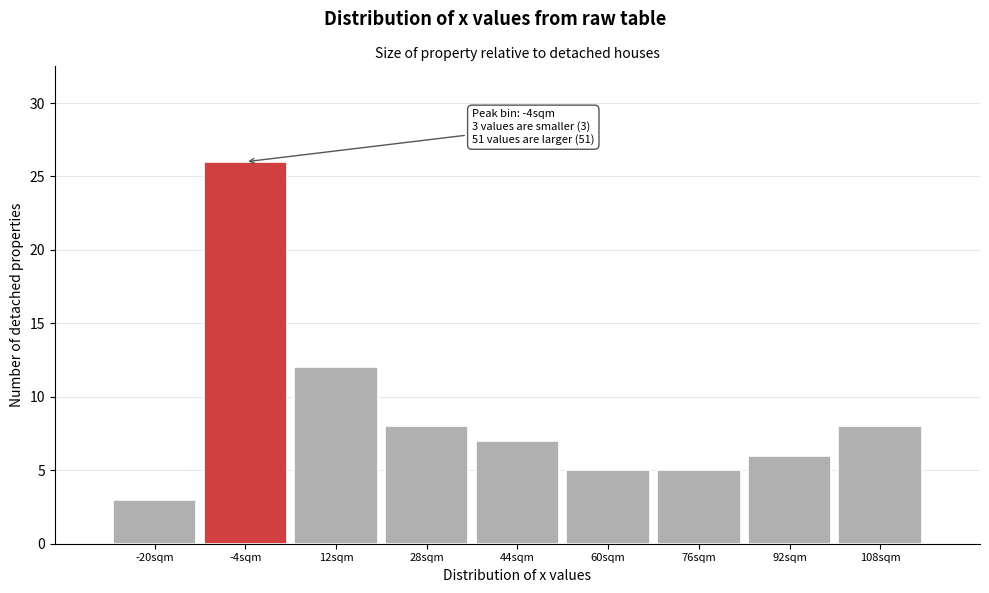

Reading left to right, list all the values displayed in this chart.

-20sqm=3	-4sqm=26	12sqm=12	28sqm=8	44sqm=7	60sqm=5	76sqm=5	92sqm=6	108sqm=8